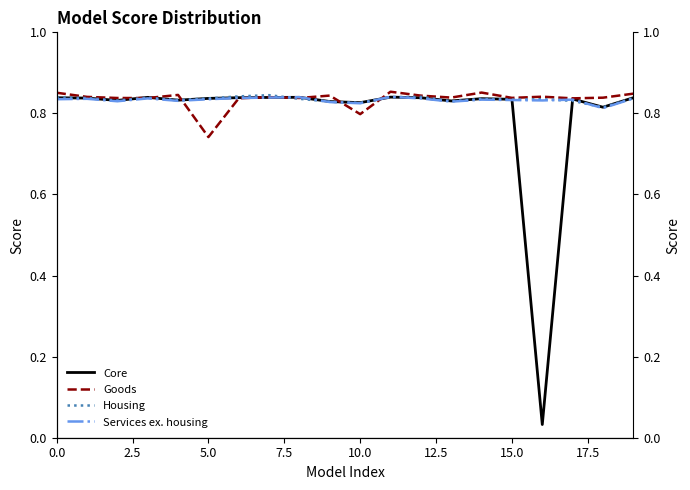

Which series has the largest total across all categories?

Goods